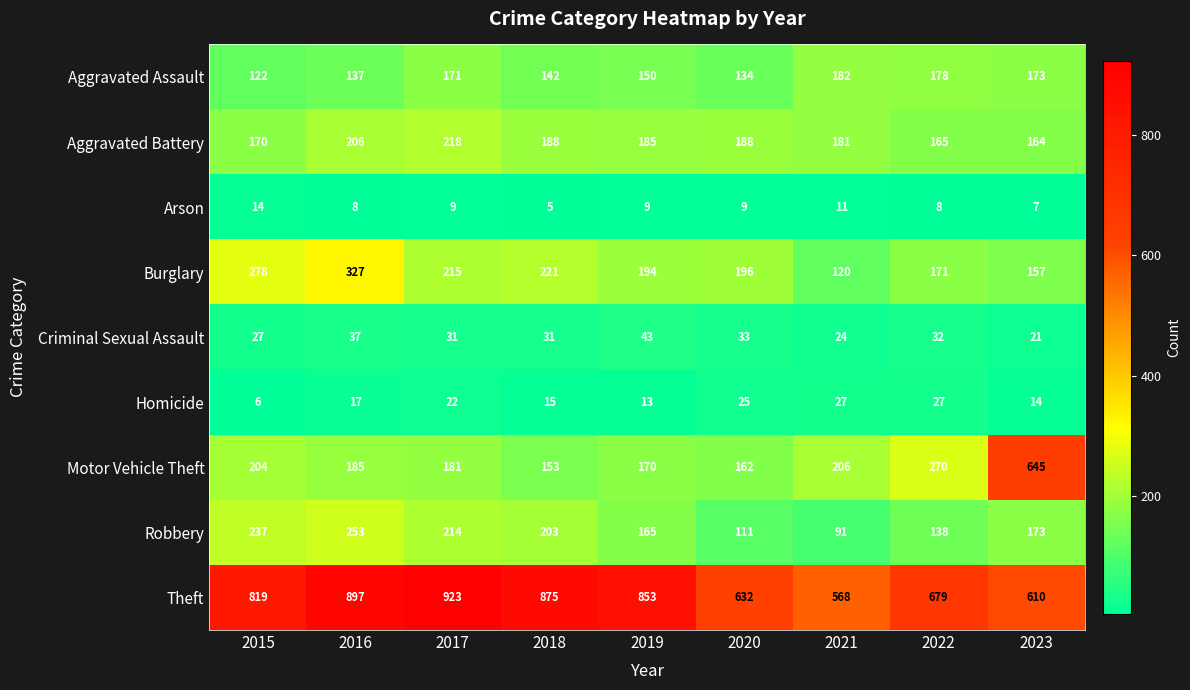

Rank the series at 2019 from highest to lowest value.

Theft, Burglary, Aggravated Battery, Motor Vehicle Theft, Robbery, Aggravated Assault, Criminal Sexual Assault, Homicide, Arson